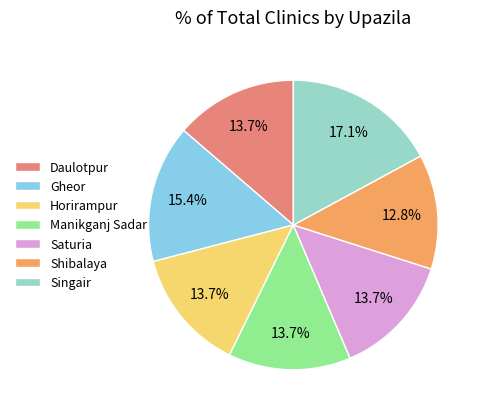

Is it true that Horirampur is 14% of the pie?

True